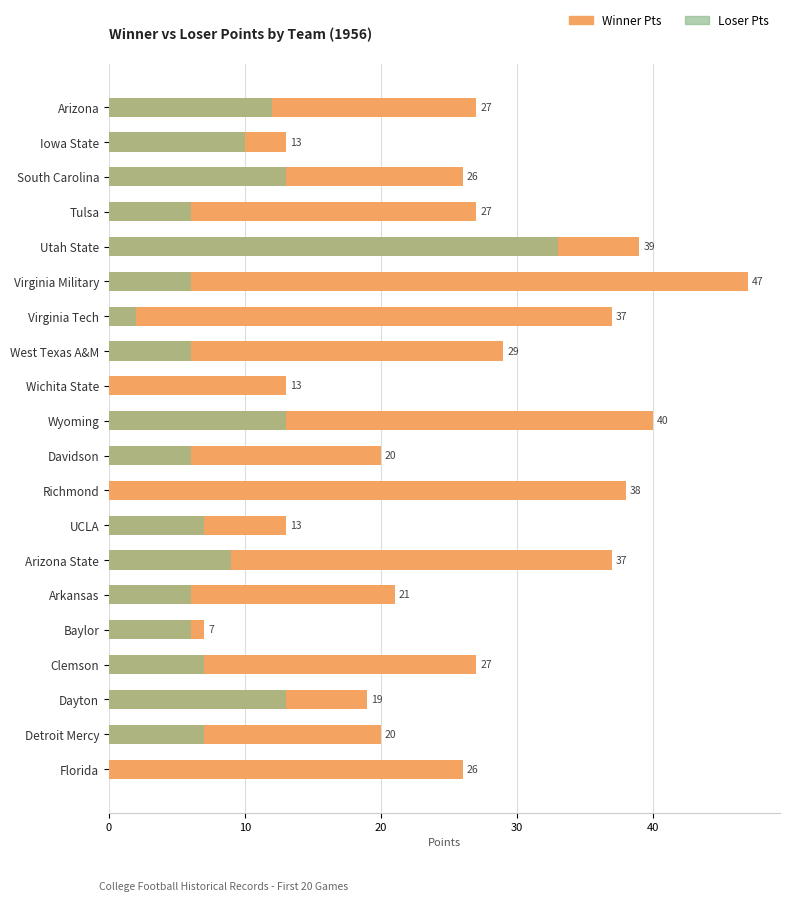

Which series has the widest spread of values?

Winner_Pts